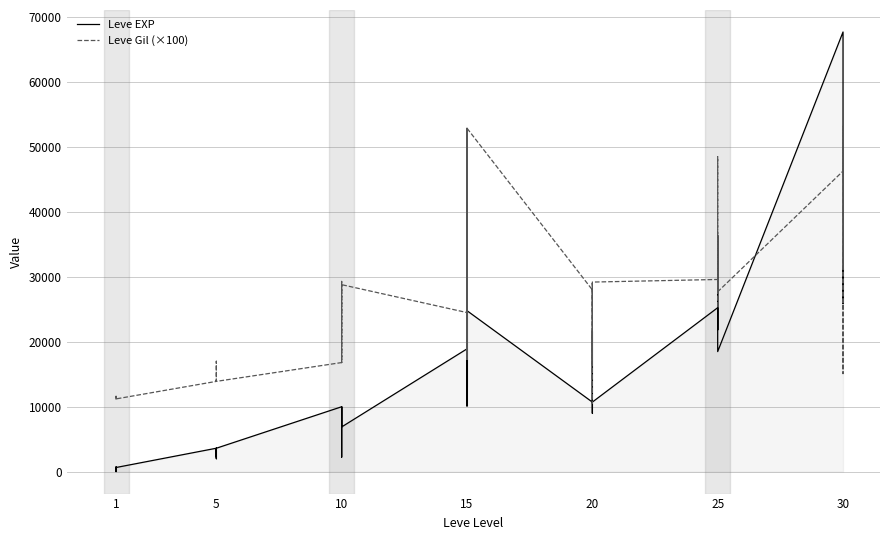

In Leve EXP, how many points are higher than both neighbors (excluding endpoints)?

12